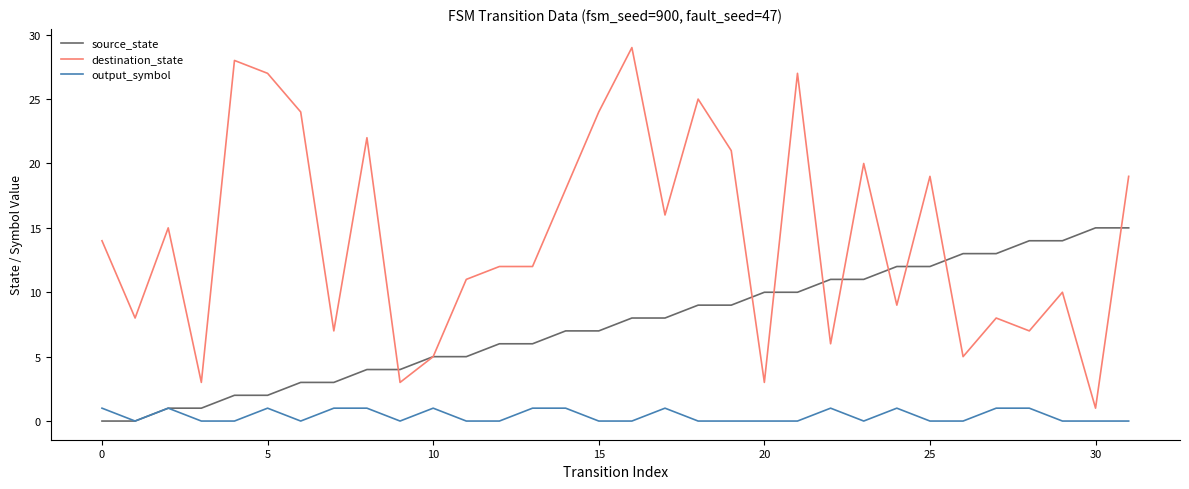

Which series has the largest total across all categories?

destination_state